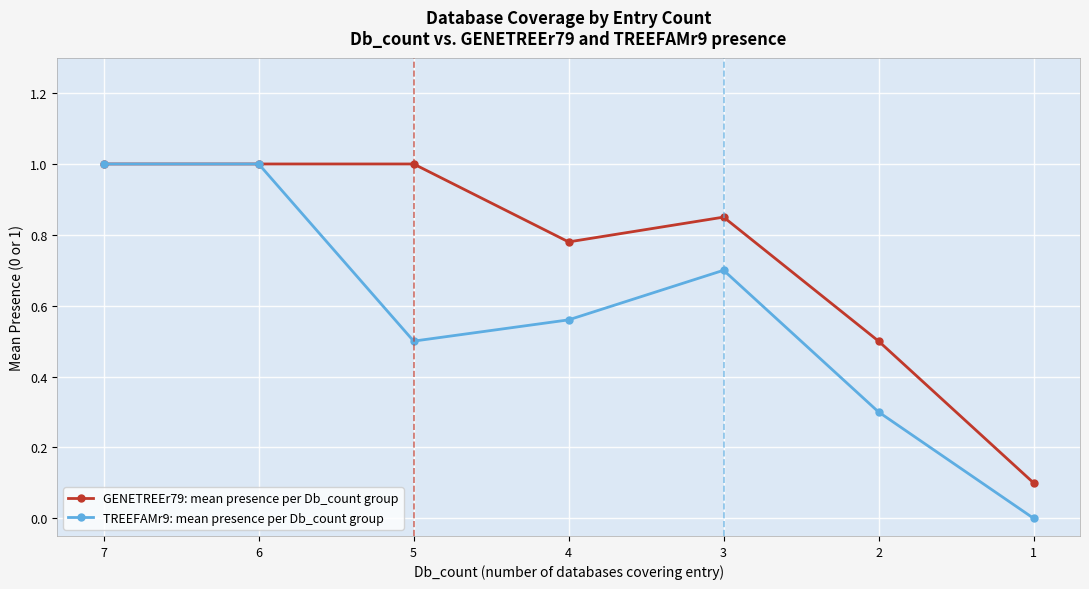

How many TREEFAMr9: mean presence per Db_count group values are between 0 and 1?

7